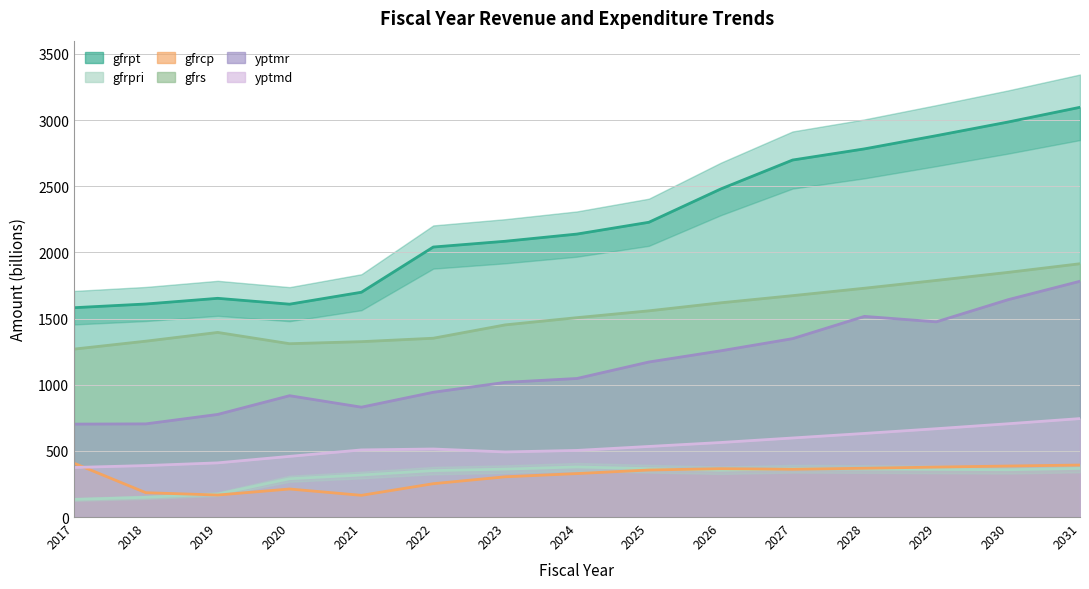

How many data points does each series have?

15